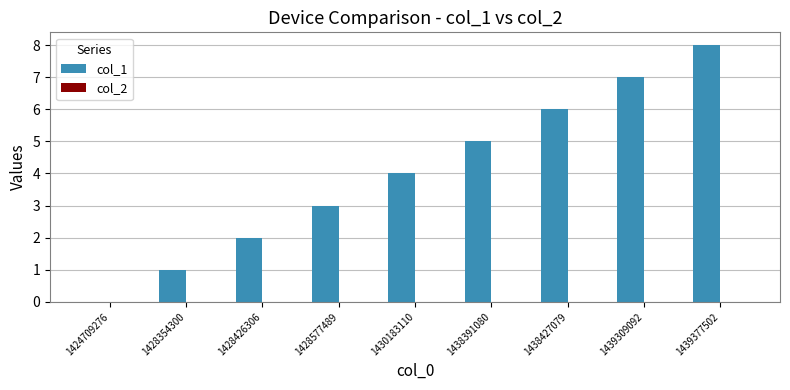

What is the sum of all values?

36